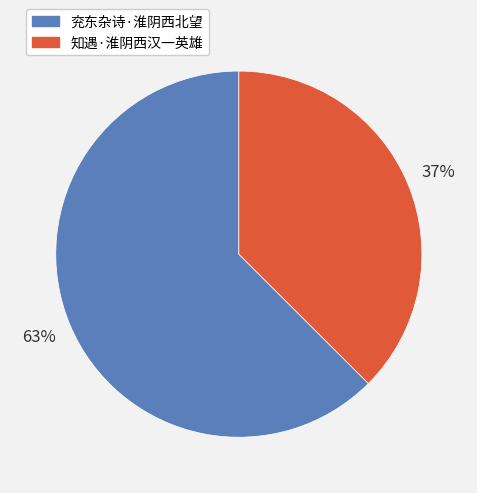

What is the ratio of the value at 知遇·淮阴西汉一英雄 to the value at 兖东杂诗·淮阴西北望?

0.6